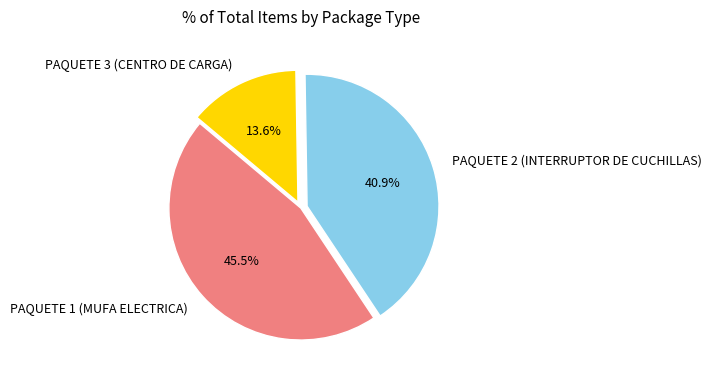

Approximately how many times larger is the value at PAQUETE 1 (MUFA ELECTRICA) compared to PAQUETE 2 (INTERRUPTOR DE CUCHILLAS)?

1.1